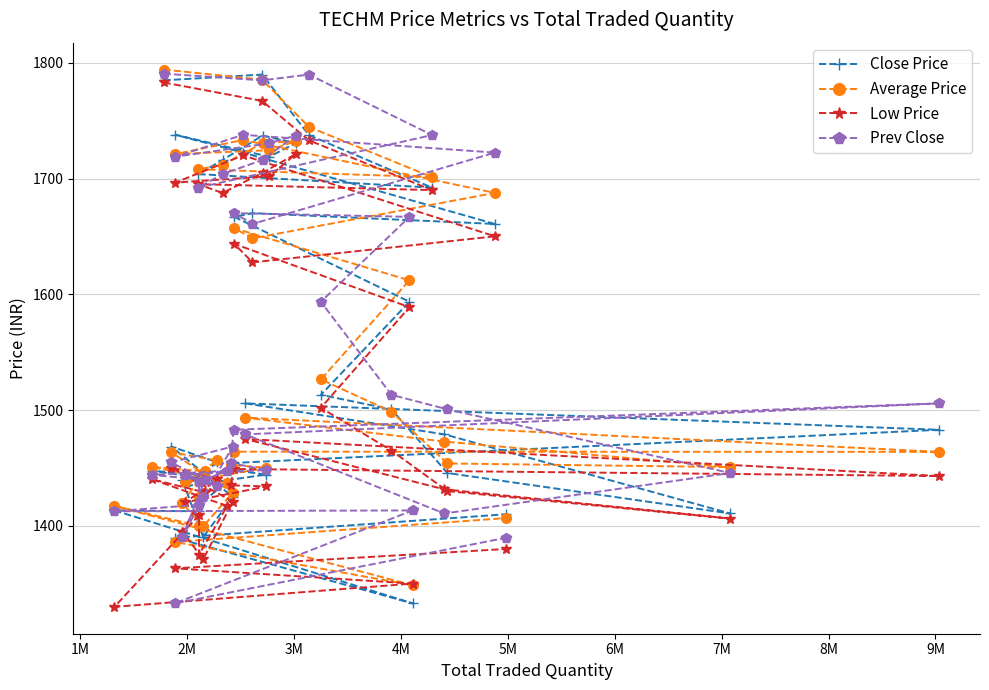

What is the smallest value displayed?

1330.0